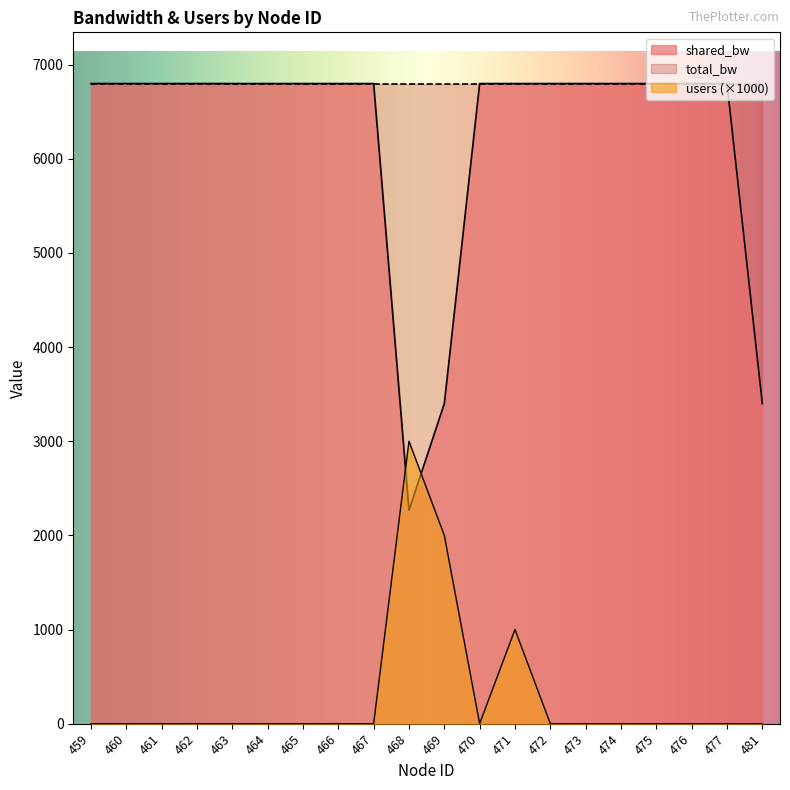

At which label does shared_bw reach its minimum?

468